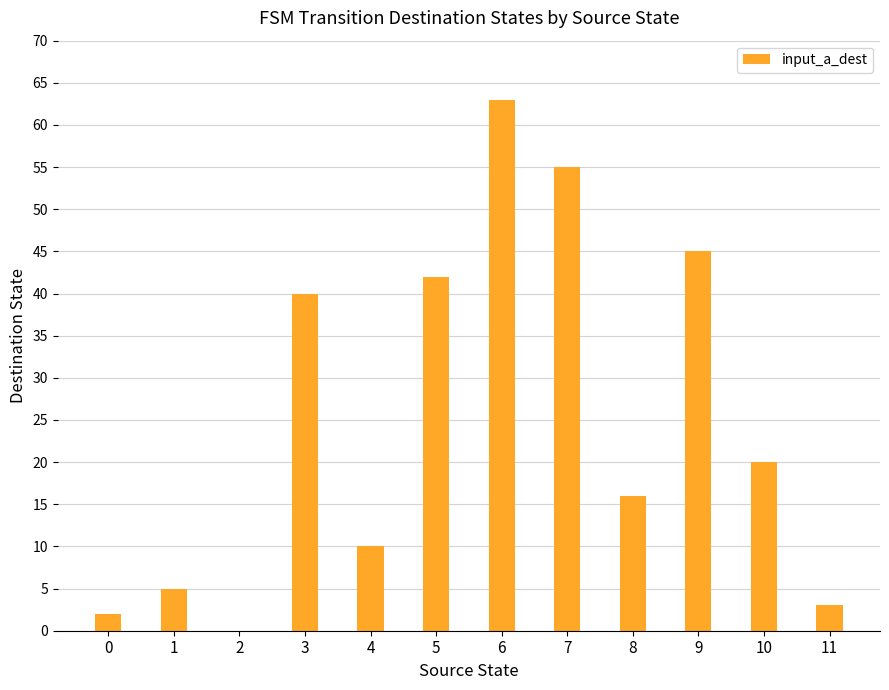

What is the change in value from 4 to 8?

+6